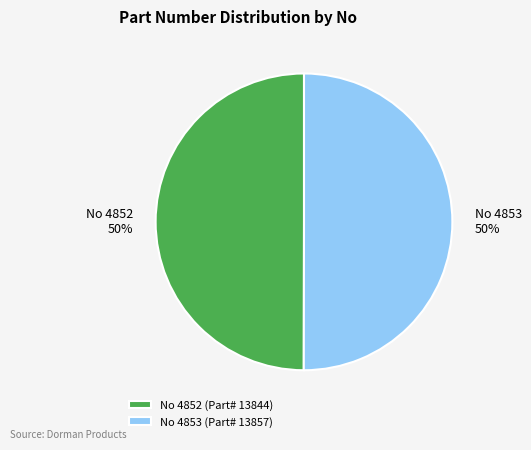

Approximately how many times larger is the value at No 4853 compared to No 4852?

1.0